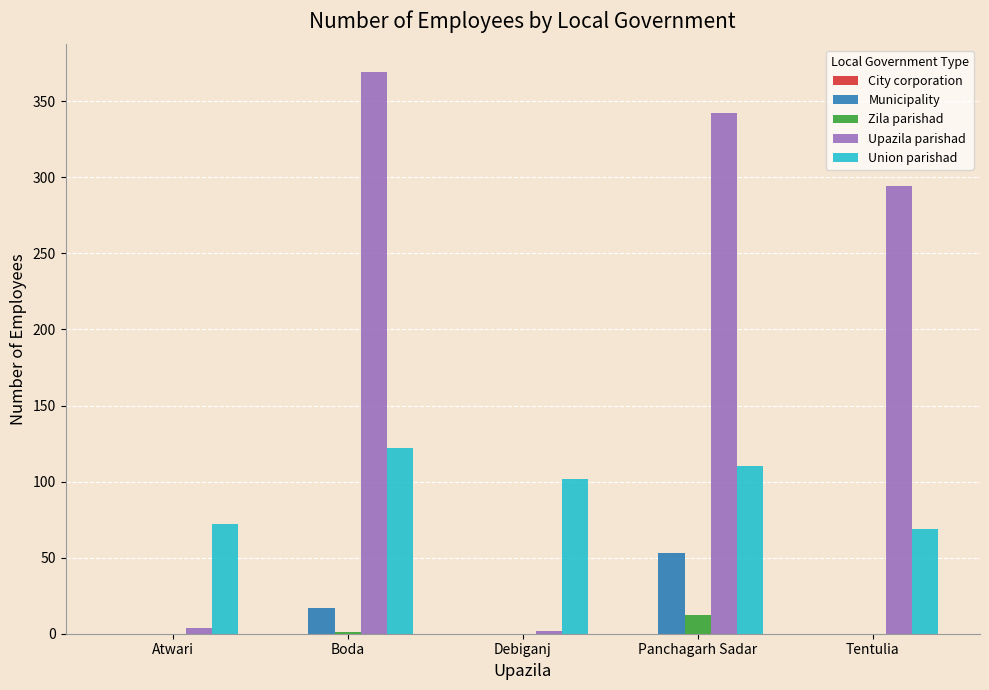

What is the sum of all Union parishad values?

475